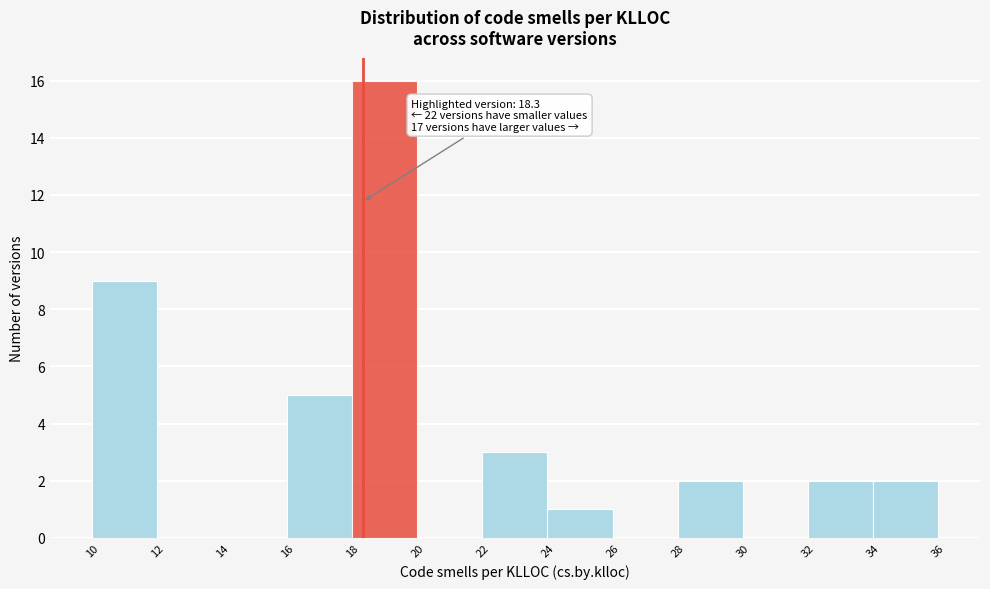

Over which range of the x-axis is the bar tallest?

18 to 20